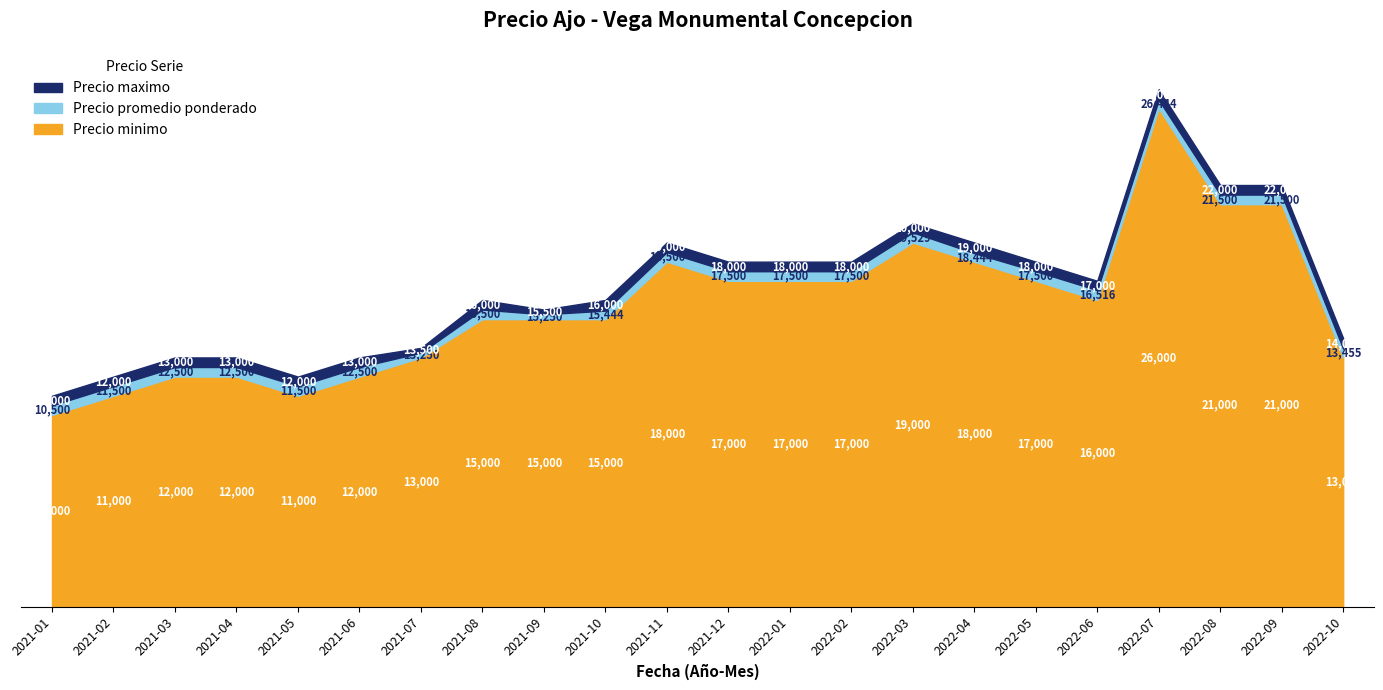

Rank the series at 2021-08 from highest to lowest value.

Precio maximo, Precio promedio ponderado, Precio minimo